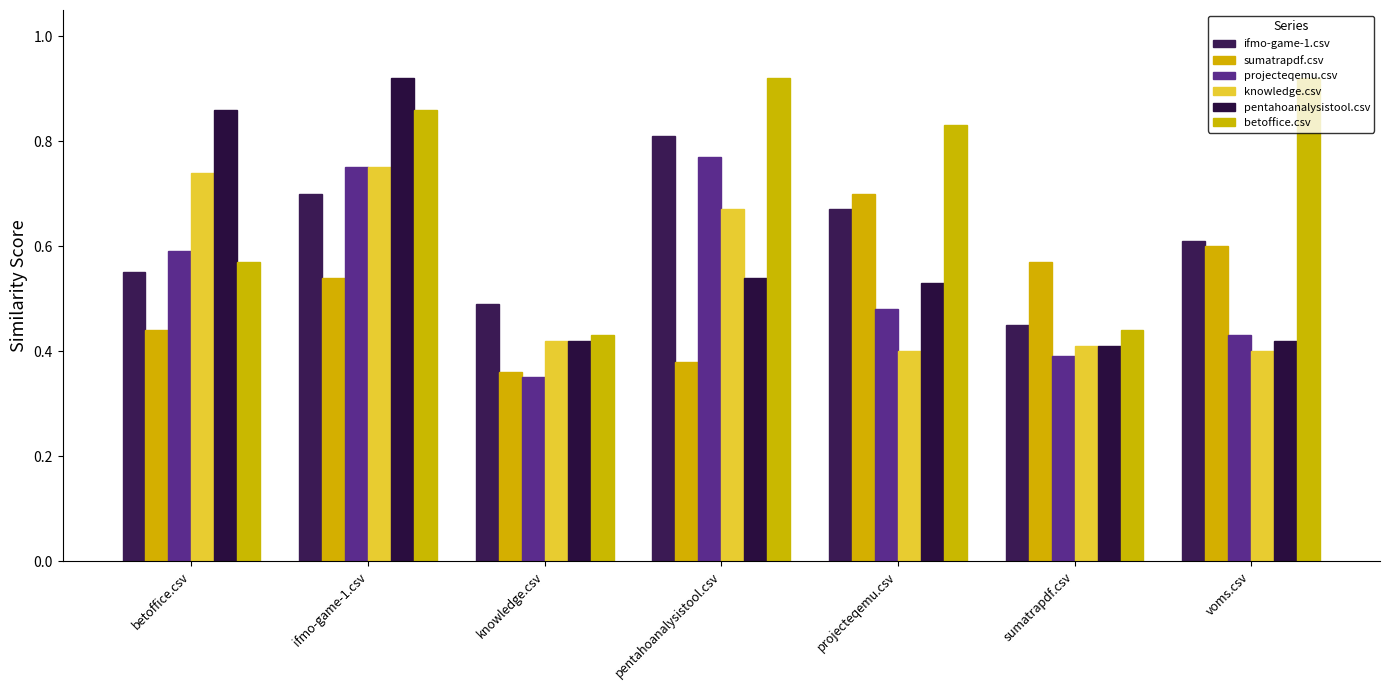

True or false: ifmo-game-1.csv has a value of 0.7 at projecteqemu.csv.

True